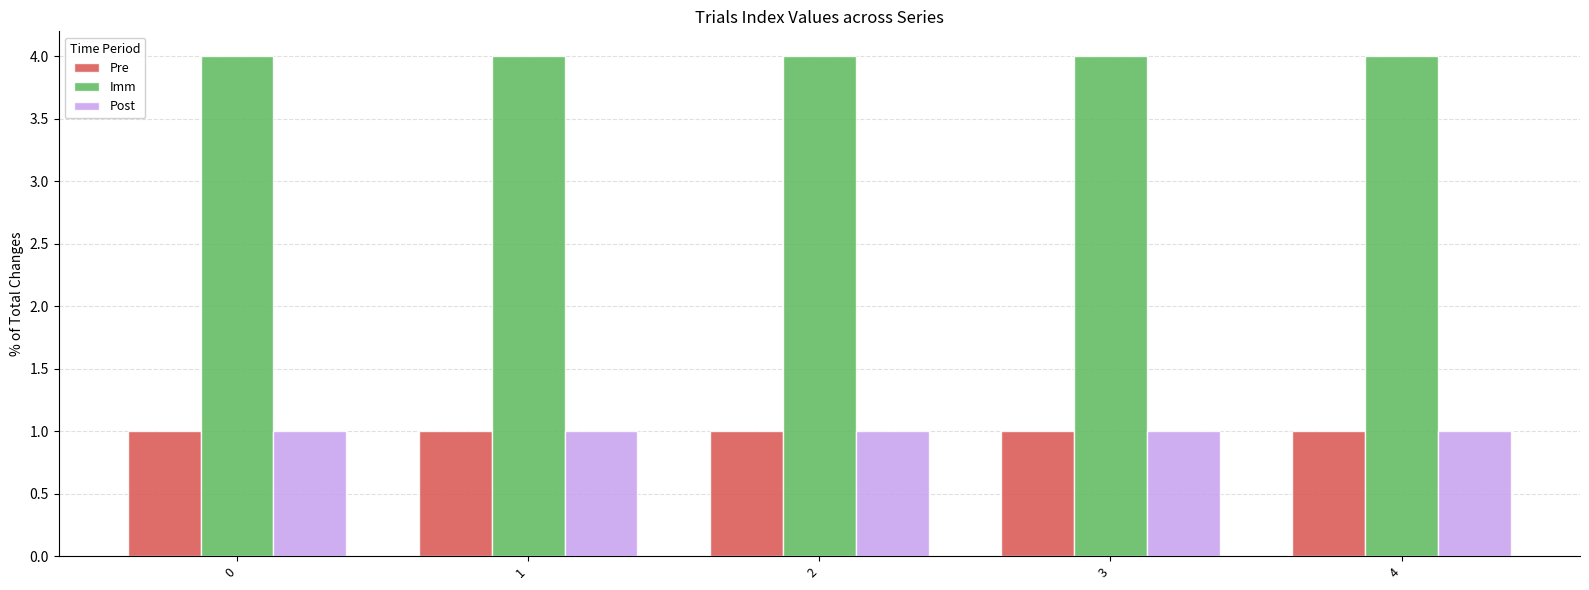

What is the value of the Post bar at the 1st from the left?

1